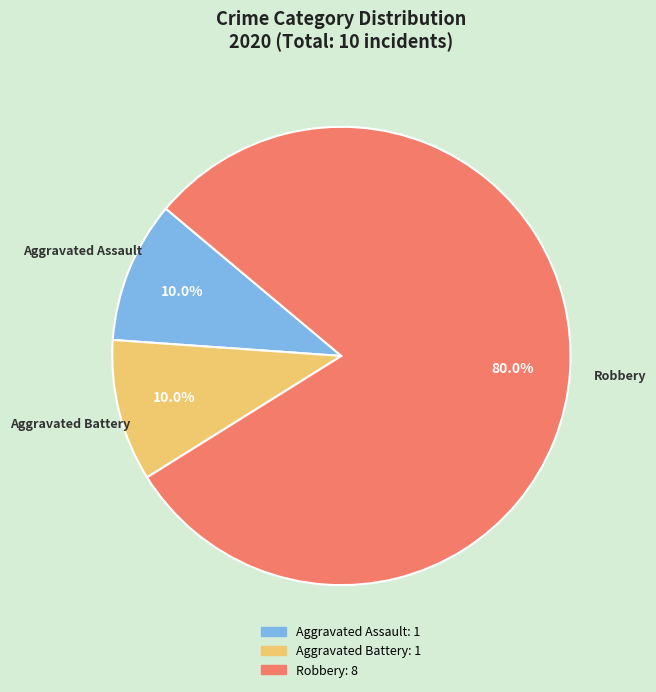

Does any single category account for the majority?

Yes